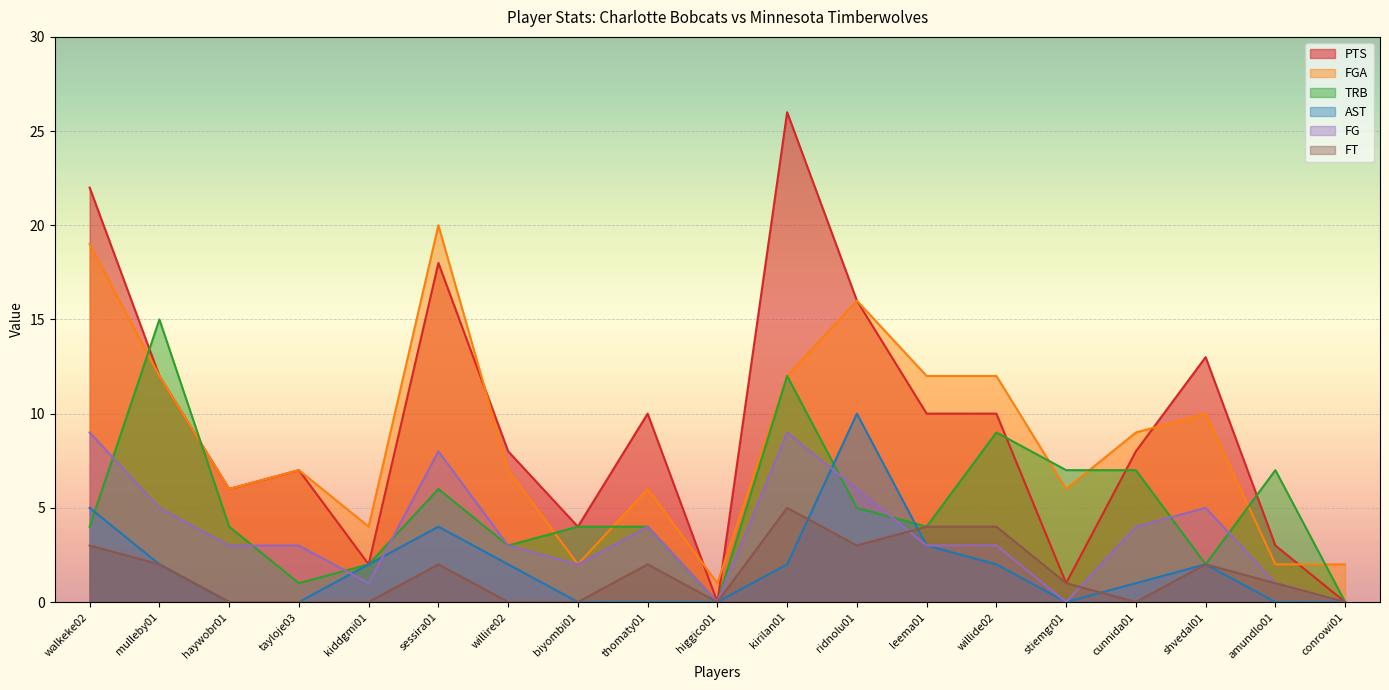

What value does the FGA series have at shvedal01?

10